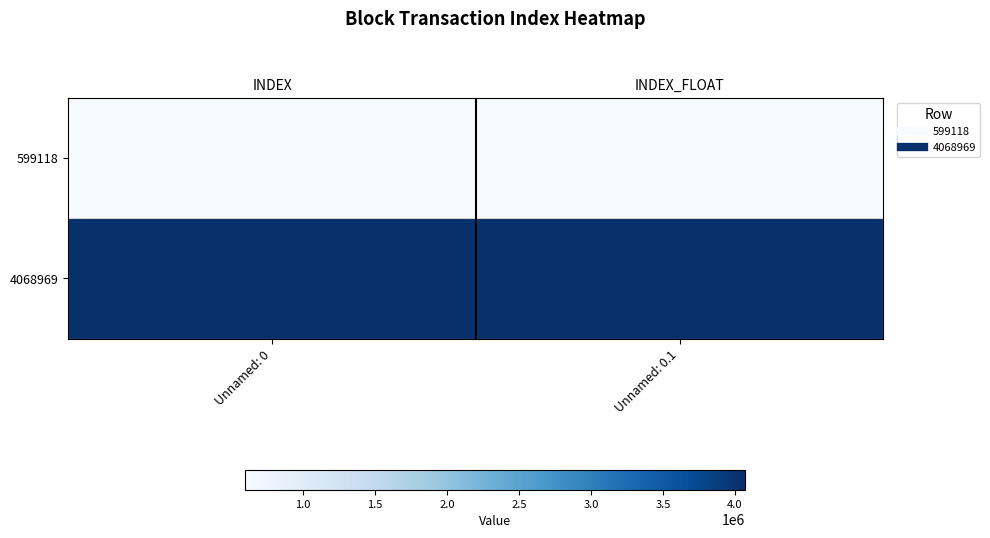

Count the number of data series in this chart.

2